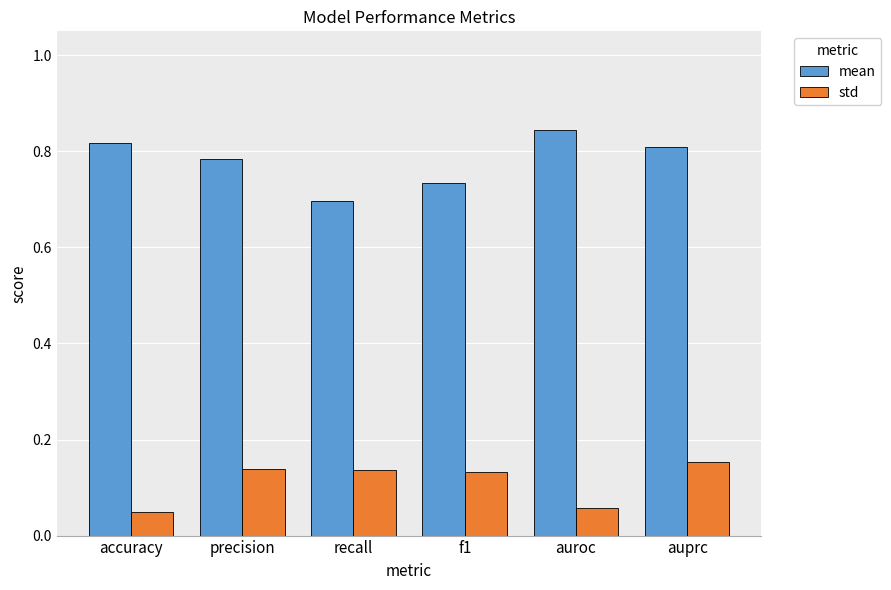

What is the sum of all mean values?

4.7